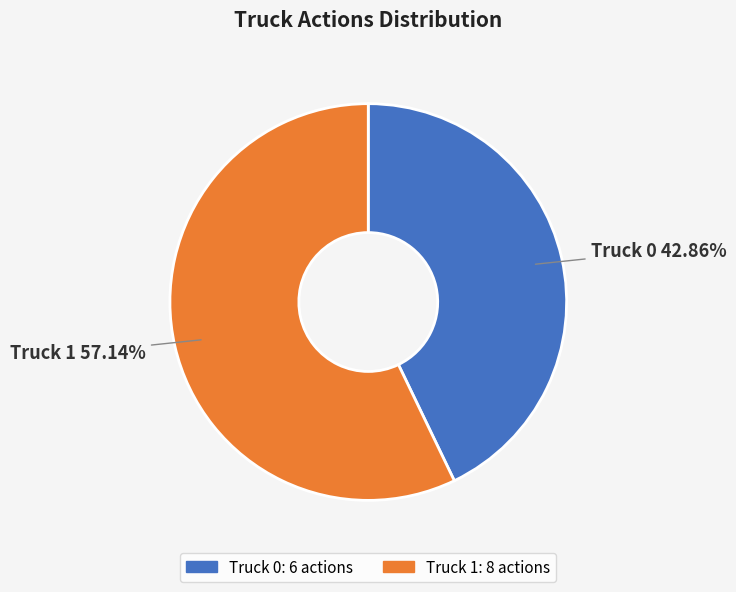

Which category has the biggest portion of the pie?

Truck 1